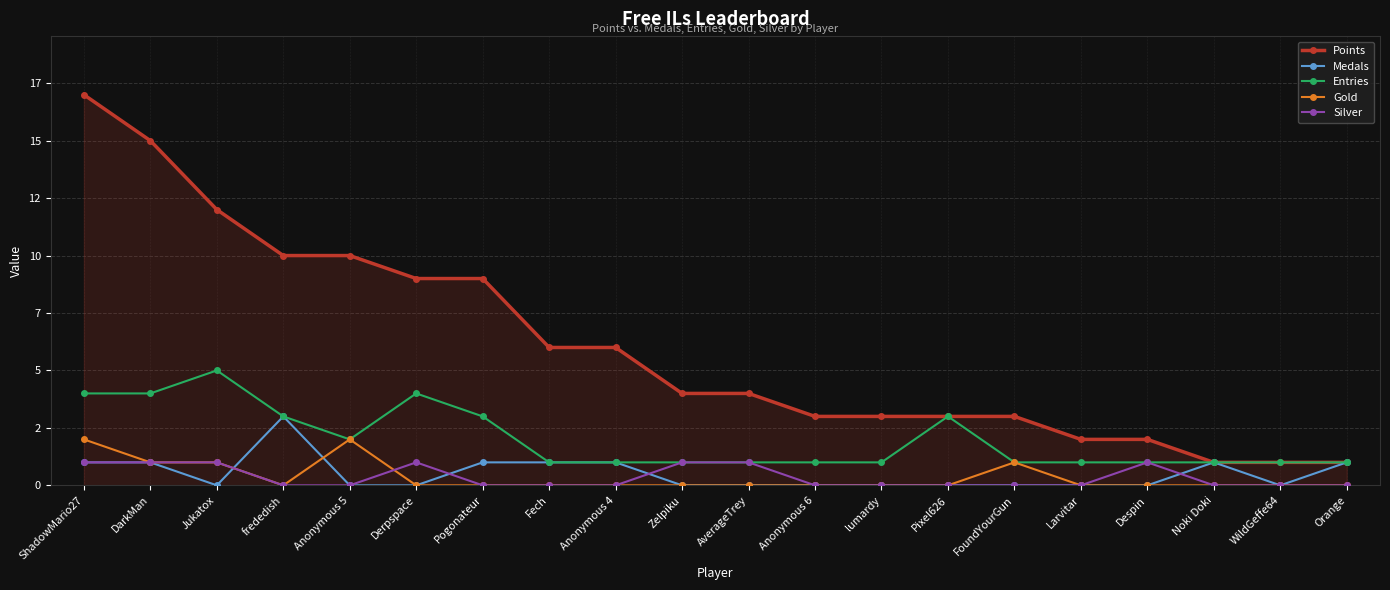

What is the label of the 15th point from the right?

Derpspace